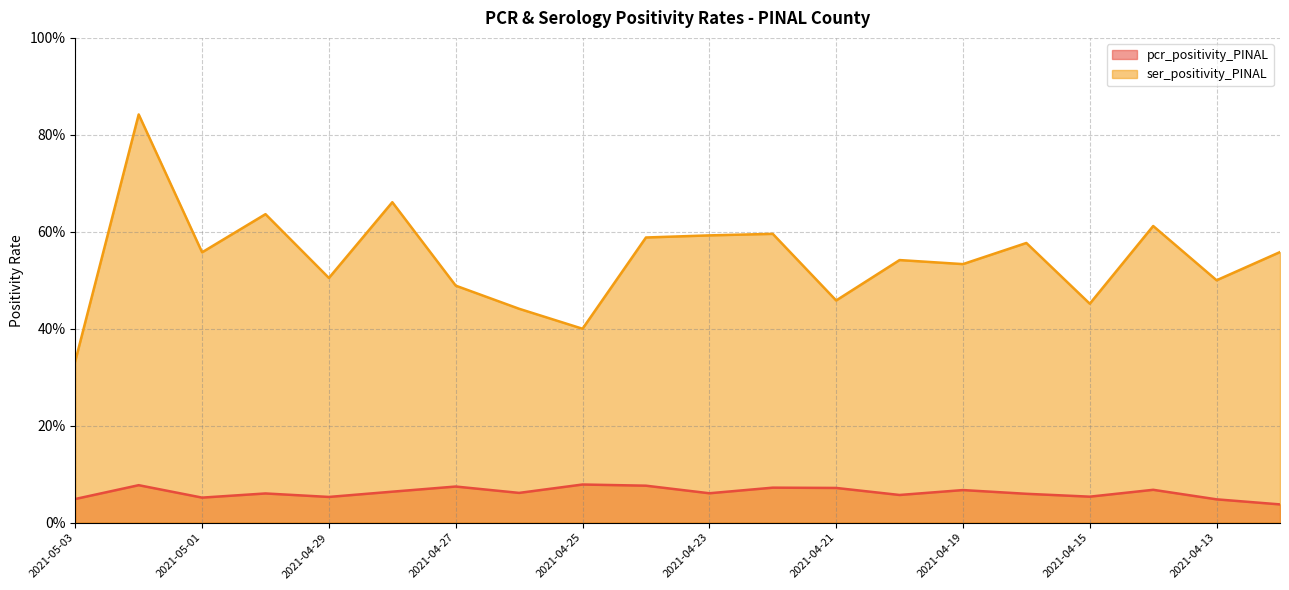

In ser_positivity_PINAL, how many points are higher than both neighbors (excluding endpoints)?

7